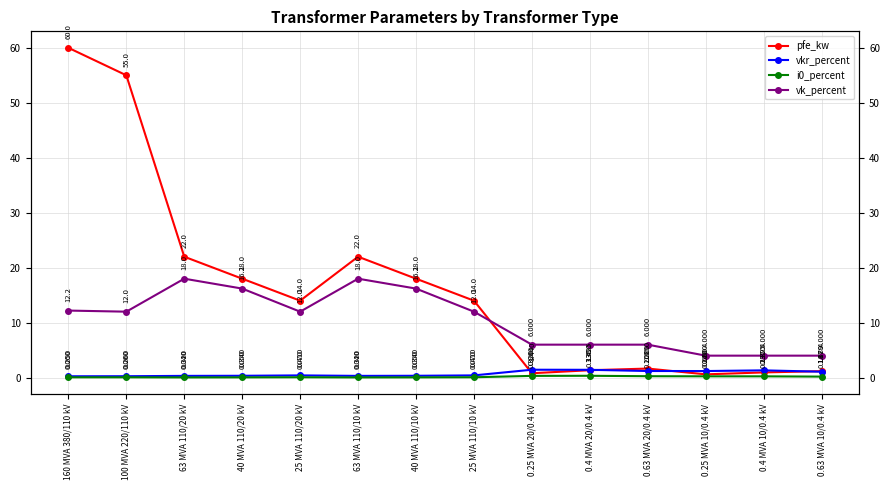

What is the highest value of the i0_percent series?

0.3